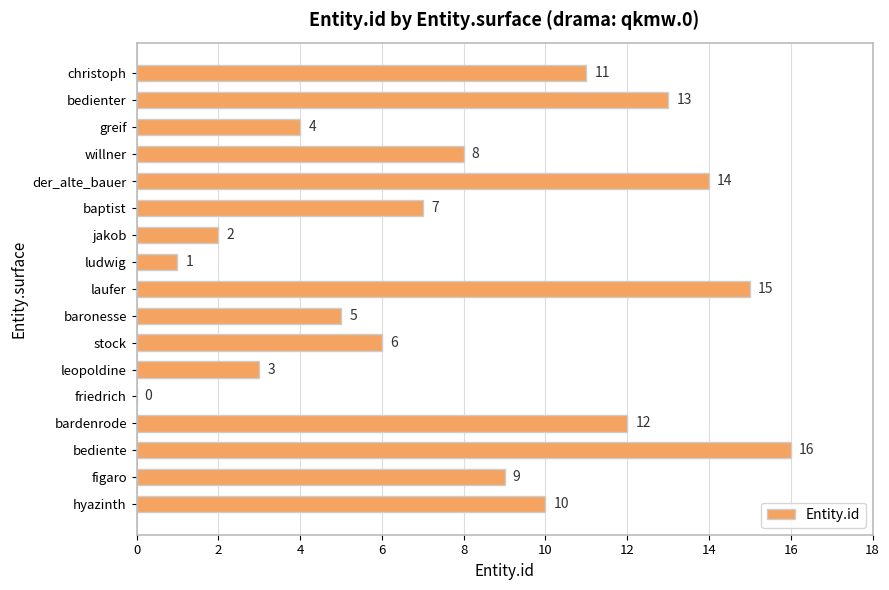

What is the sum of all values?

136